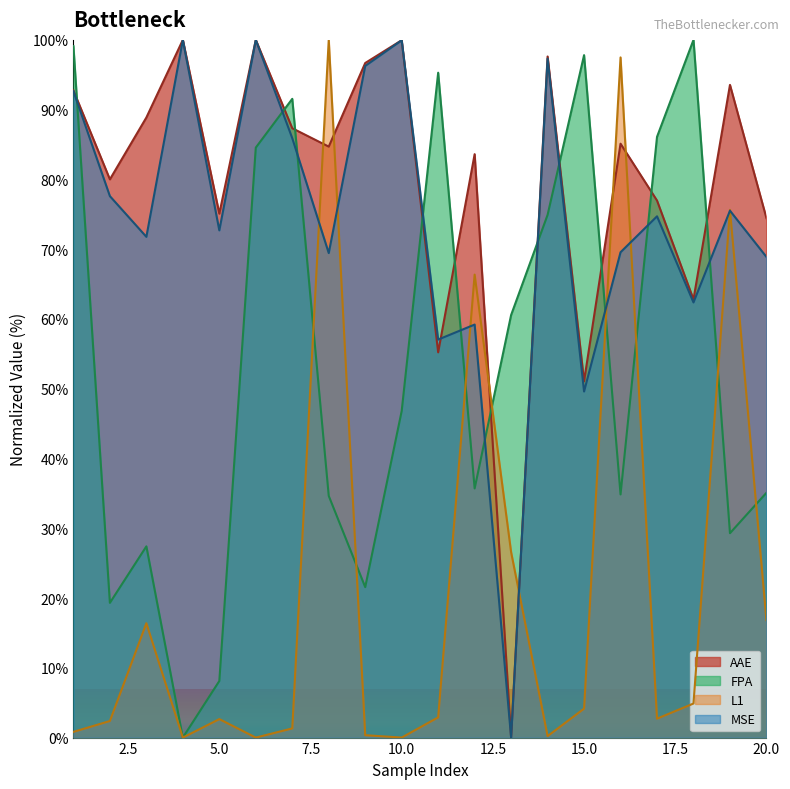

True or false: L1 has more than 2 interior local peaks.

True